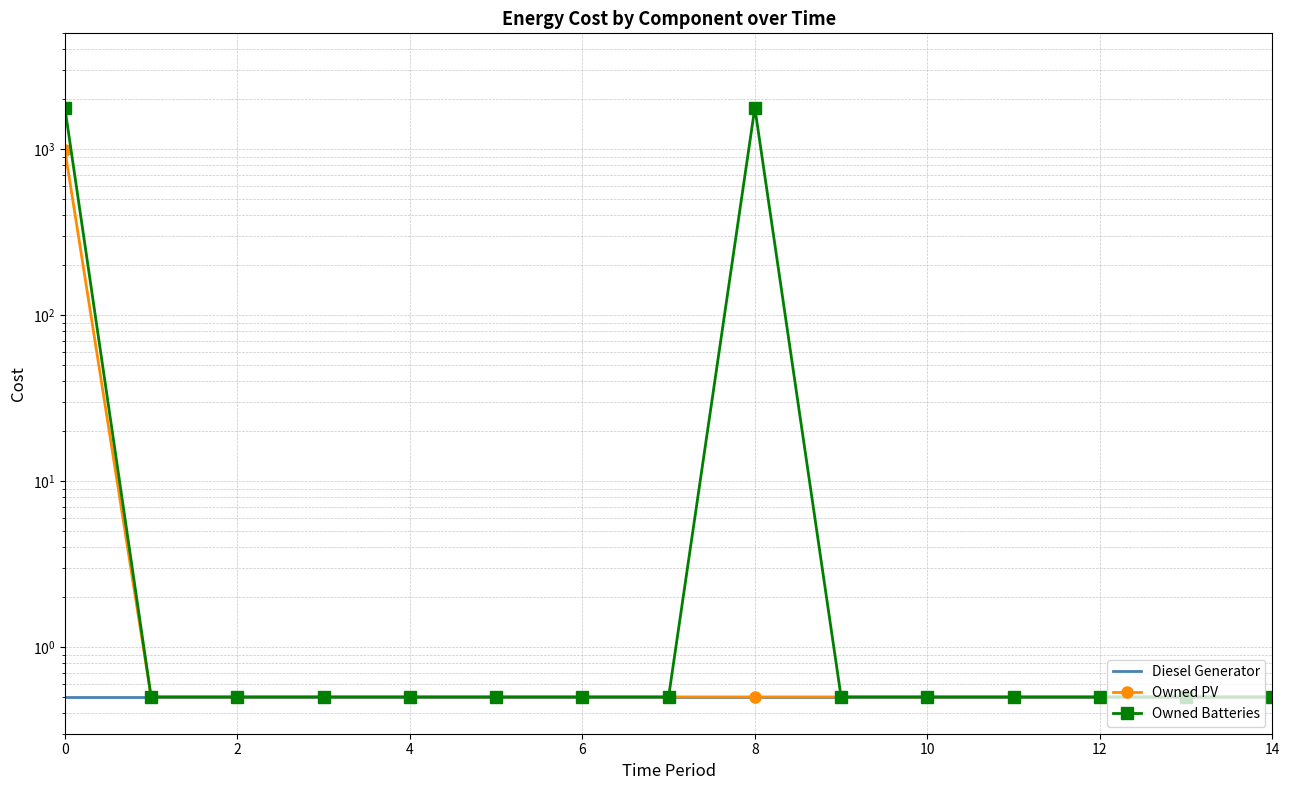

The value of Diesel Generator at 4 is 0.8. True or false?

False